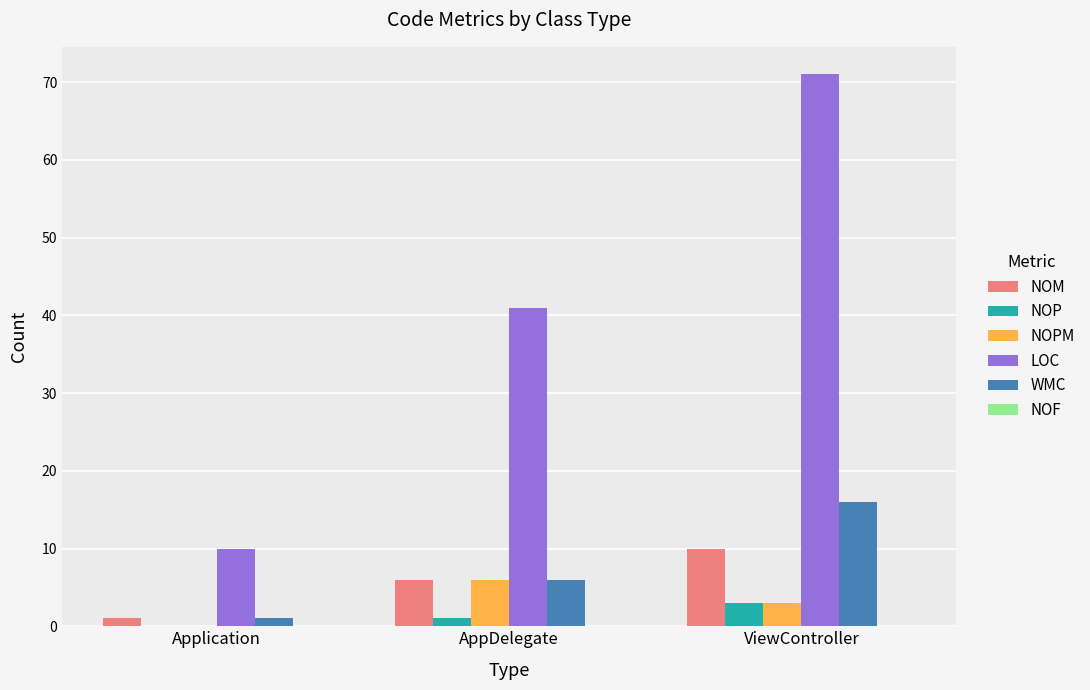

How many groups of bars are there?

3